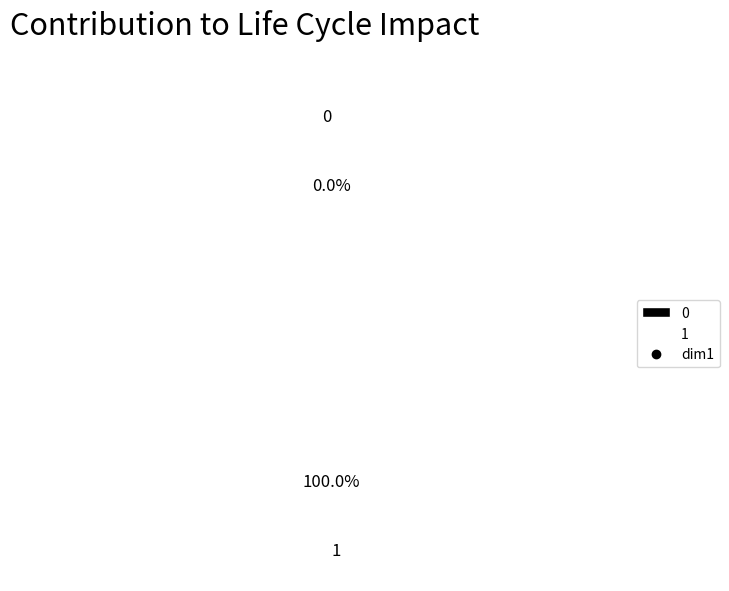

Combined, do 1 and 0 account for over 50%?

Yes